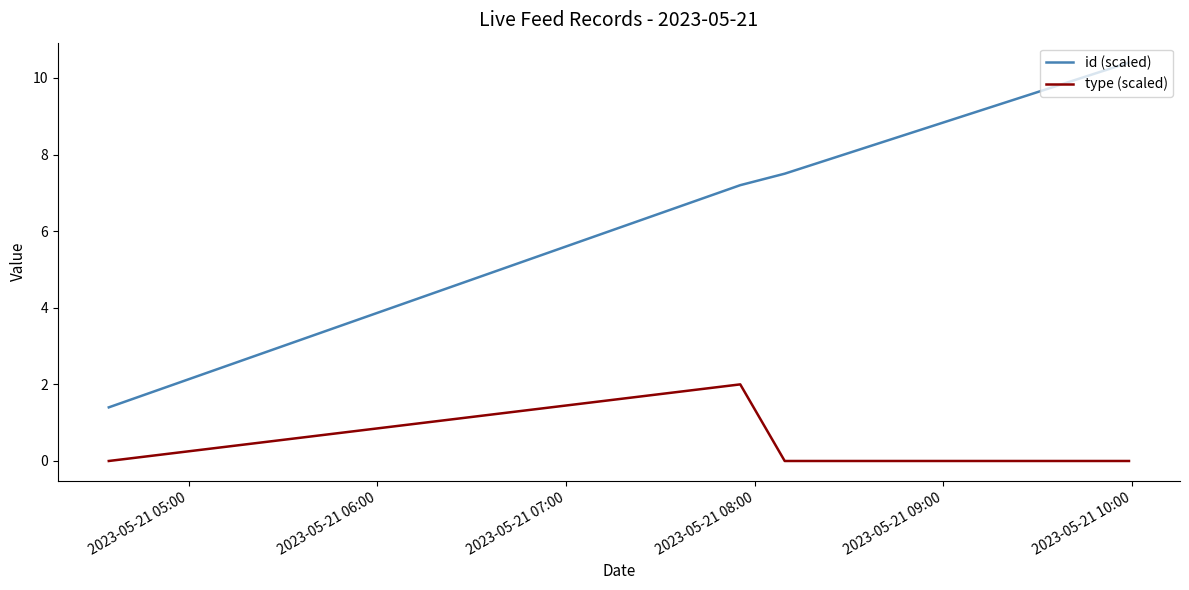

True or false: type (scaled) and id (scaled) intersect in this chart.

False